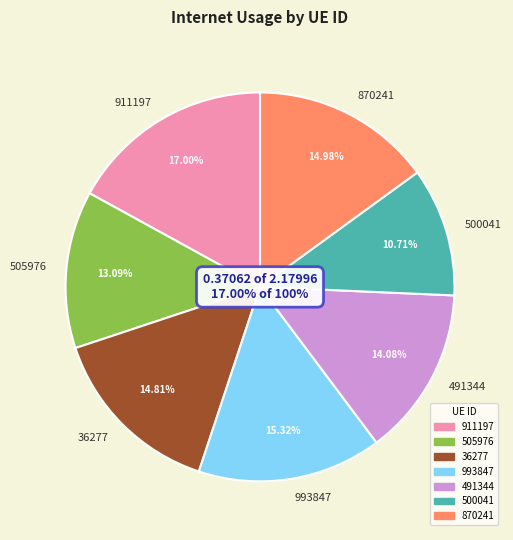

Rank the categories by value from lowest to highest.

500041, 505976, 491344, 36277, 870241, 993847, 911197